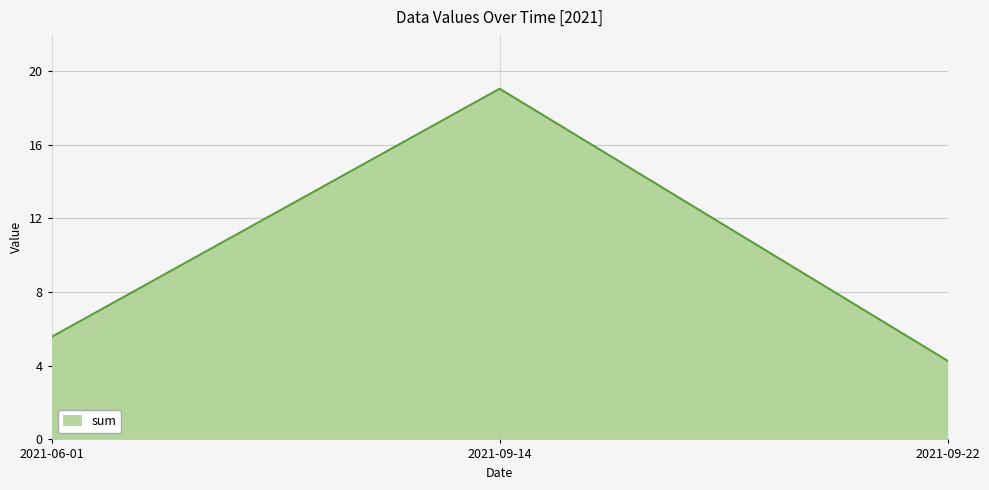

The chart shows a value of 19.0 at 2021-09-14. True or false?

True